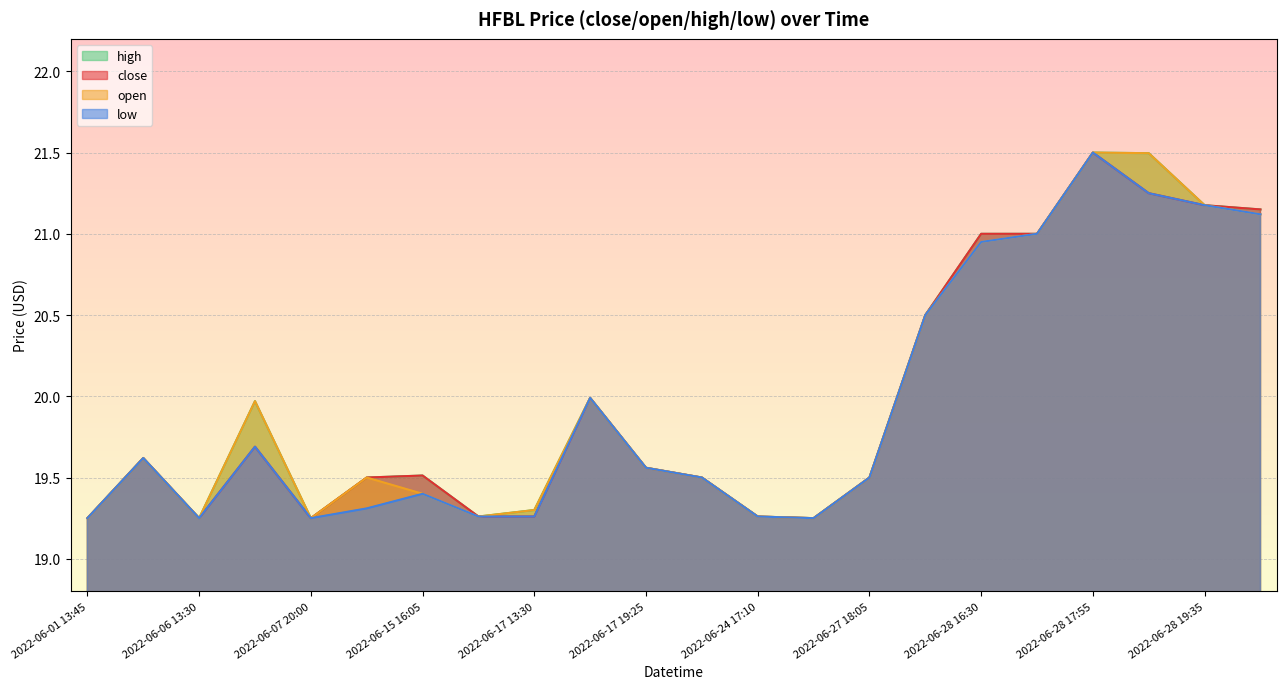

Which category has the highest value in the high series?

2022-06-28 17:55